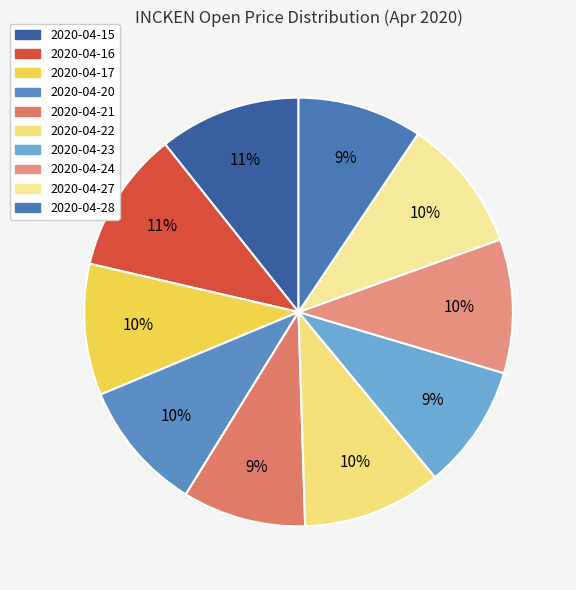

To the nearest percent, what is the combined percentage of 2020-04-15 and 2020-04-16?

21%